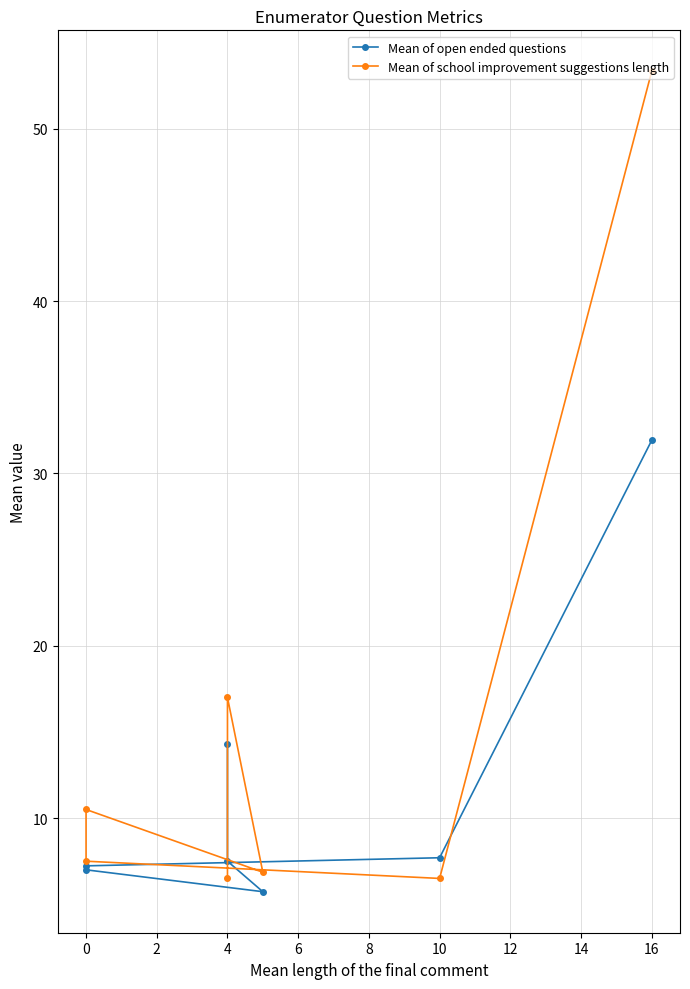

List the series in order of their overall mean, lowest first.

Mean of open ended questions, Mean of school improvement suggestions length